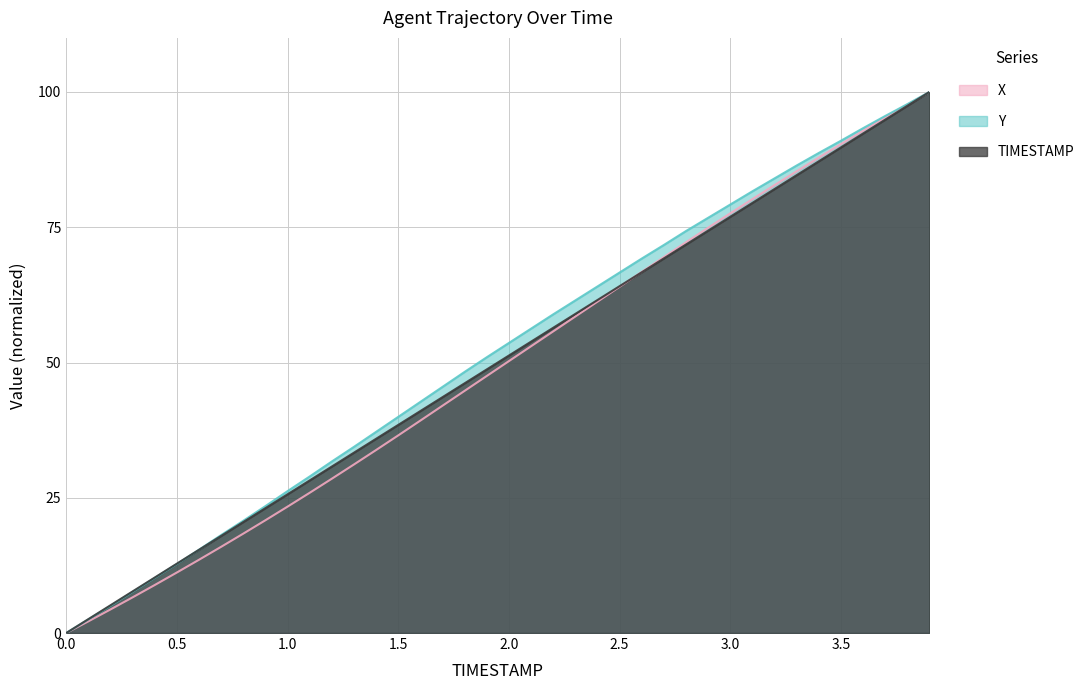

What is the difference between the Y values at 0.7 and 3.3?

68.3